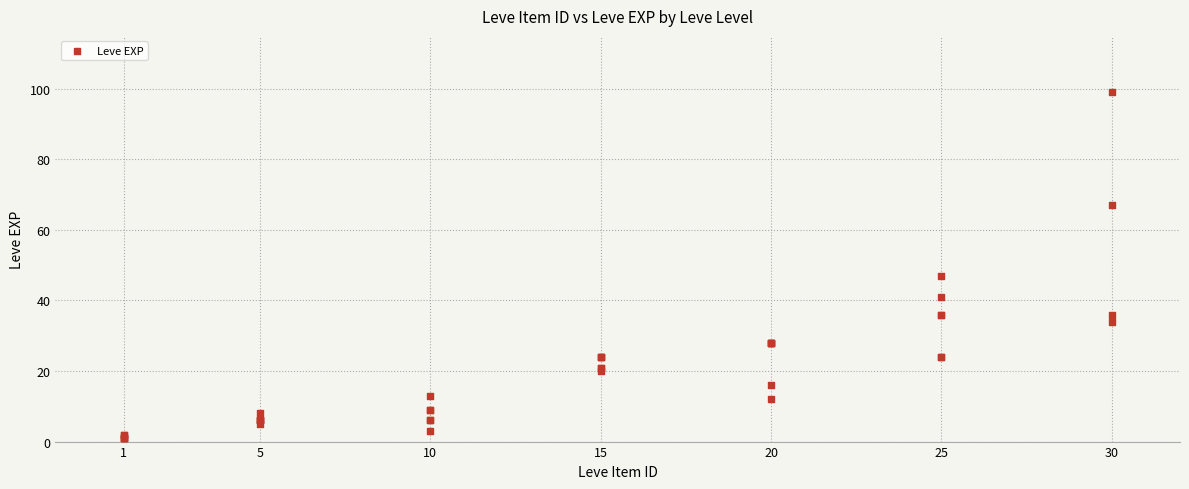

What Y value in the scatter plot is closest to 50?

47